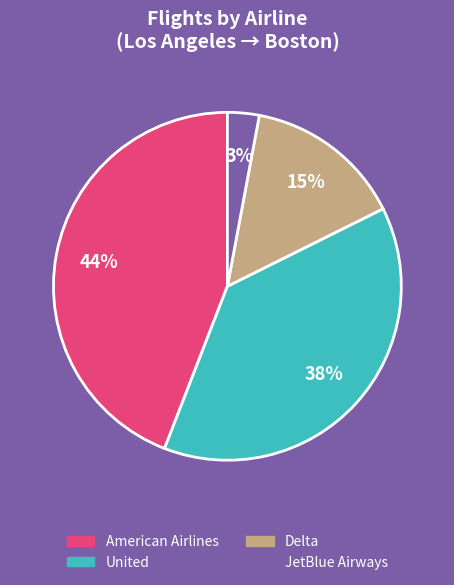

Is American Airlines the majority of the pie?

No